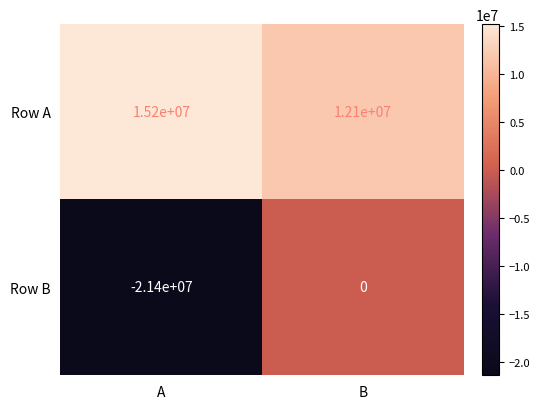

Reading right to left, extract all data points from this chart.

Row A: 12100000	15200000
Row B: 0	-21400000